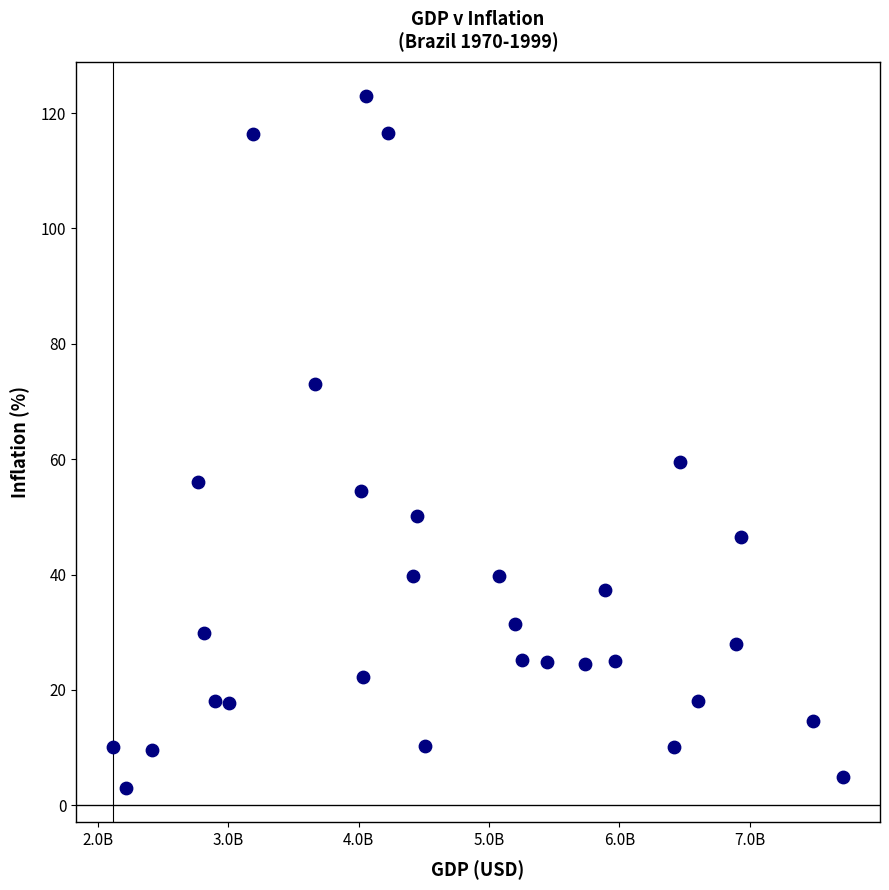

What Y value in the scatter plot is closest to 62?

59.5